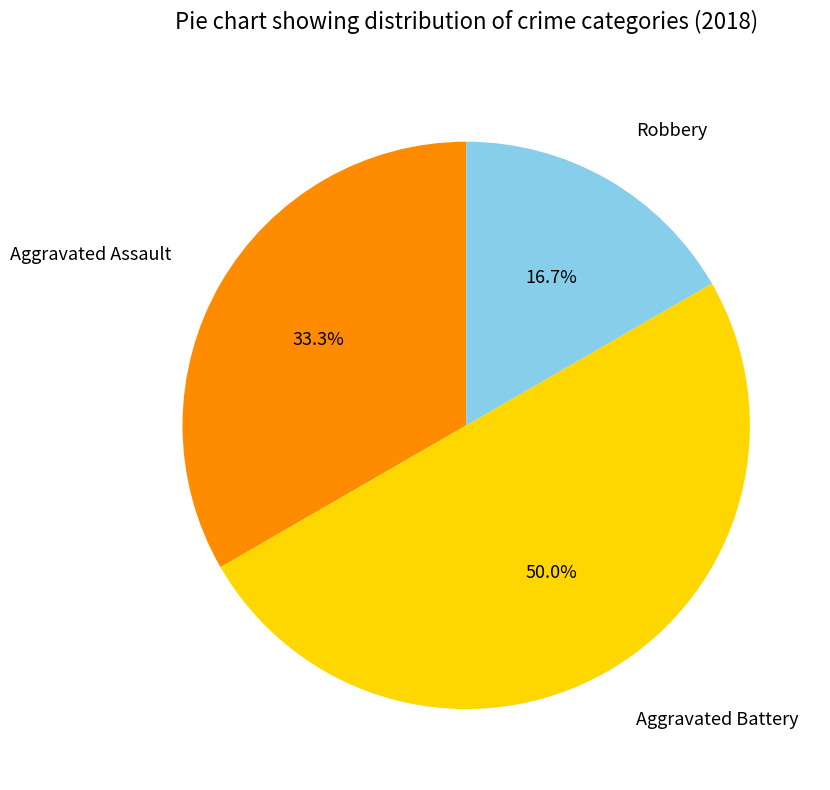

Count the number of slices in the pie.

3